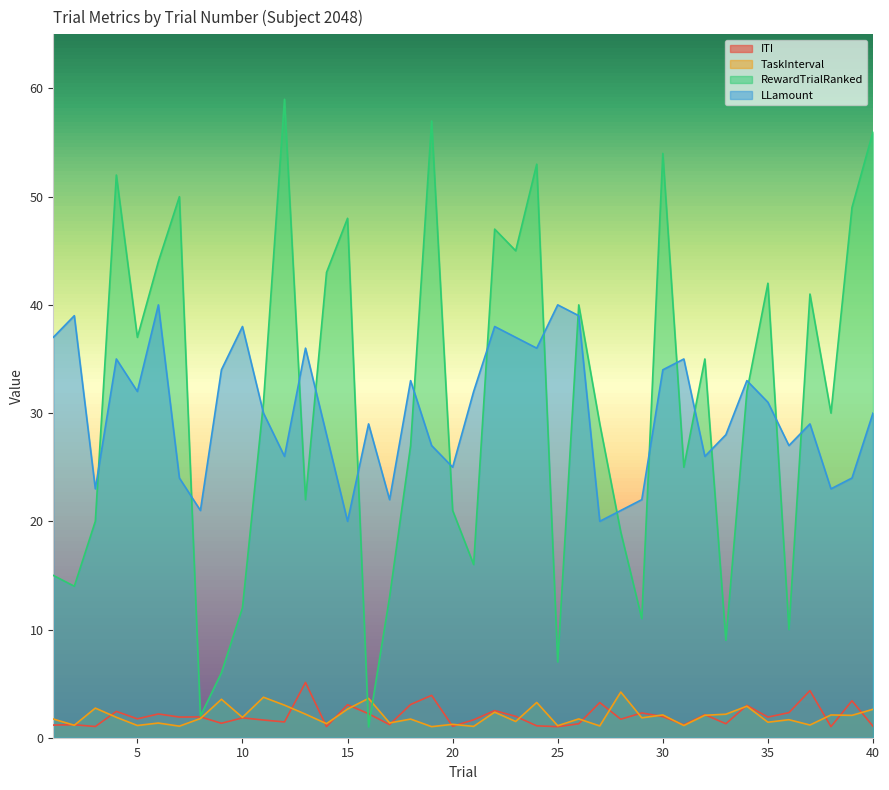

Reading left to right, list all the values displayed in this chart.

ITI: 1=1.2	2=1.2	3=1.0	4=2.4	5=1.7	6=2.2	7=1.9	8=1.9	9=1.3	10=1.8	11=1.6	12=1.5	13=5.1	14=1.0	15=3.1	16=2.2	17=1.2	18=3.1	19=3.9	20=1.1	21=1.7	22=2.5	23=2.0	24=1.1	25=1.0	26=1.3	27=3.2	28=1.7	29=2.3	30=2.0	31=1.2	32=2.1	33=1.3	34=3.0	35=1.9	36=2.3	37=4.4	38=1.0	39=3.4	40=1.1
TaskInterval: 1=1.7	2=1.2	3=2.7	4=1.9	5=1.1	6=1.4	7=1.1	8=1.8	9=3.6	10=1.9	11=3.7	12=3.0	13=2.2	14=1.3	15=2.6	16=3.6	17=1.4	18=1.7	19=1.0	20=1.2	21=1.0	22=2.4	23=1.5	24=3.3	25=1.1	26=1.7	27=1.1	28=4.2	29=1.8	30=2.1	31=1.1	32=2.1	33=2.2	34=2.9	35=1.4	36=1.7	37=1.2	38=2.1	39=2.1	40=2.6
RewardTrialRanked: 1=15.0	2=14.0	3=20.0	4=52.0	5=37.0	6=44.0	7=50.0	8=2.0	9=6.0	10=12.0	11=31.0	12=59.0	13=22.0	14=43.0	15=48.0	16=1.0	17=13.0	18=27.0	19=57.0	20=21.0	21=16.0	22=47.0	23=45.0	24=53.0	25=7.0	26=40.0	27=29.0	28=19.0	29=11.0	30=54.0	31=25.0	32=35.0	33=9.0	34=32.0	35=42.0	36=10.0	37=41.0	38=30.0	39=49.0	40=56.0
LLamount: 1=37.0	2=39.0	3=23.0	4=35.0	5=32.0	6=40.0	7=24.0	8=21.0	9=34.0	10=38.0	11=30.0	12=26.0	13=36.0	14=28.0	15=20.0	16=29.0	17=22.0	18=33.0	19=27.0	20=25.0	21=32.0	22=38.0	23=37.0	24=36.0	25=40.0	26=39.0	27=20.0	28=21.0	29=22.0	30=34.0	31=35.0	32=26.0	33=28.0	34=33.0	35=31.0	36=27.0	37=29.0	38=23.0	39=24.0	40=30.0